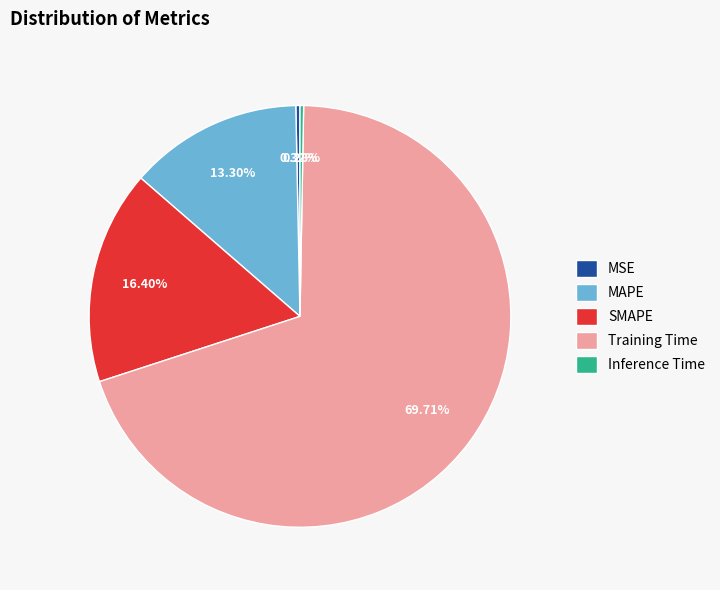

What percentage is the SMAPE slice, to the nearest percent?

16%